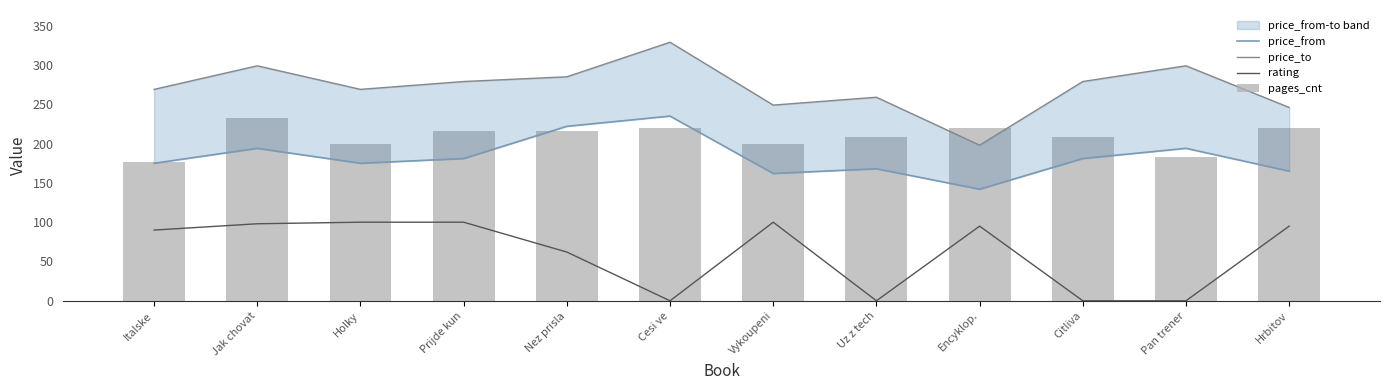

Which series has the largest total across all categories?

price_to